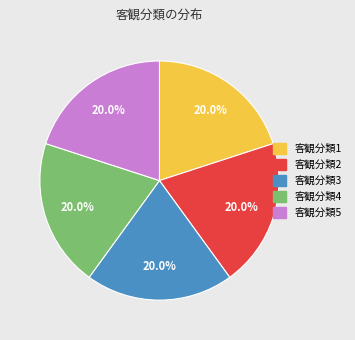

Is there a majority slice in this chart?

No